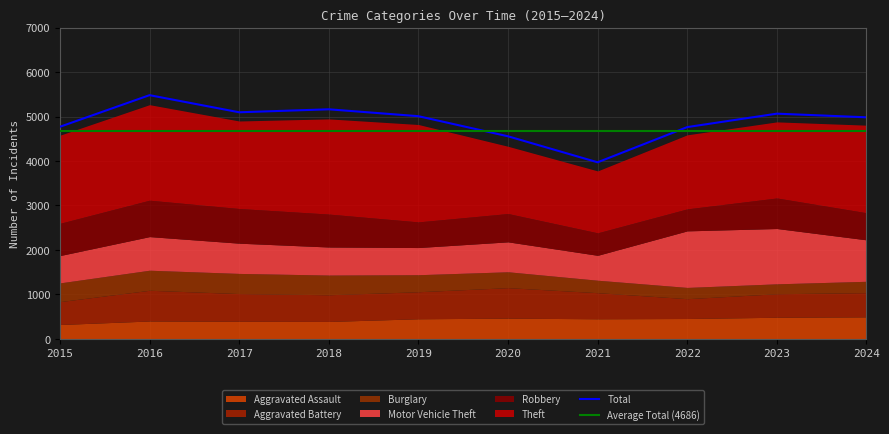

Which series has the largest total across all categories?

Theft